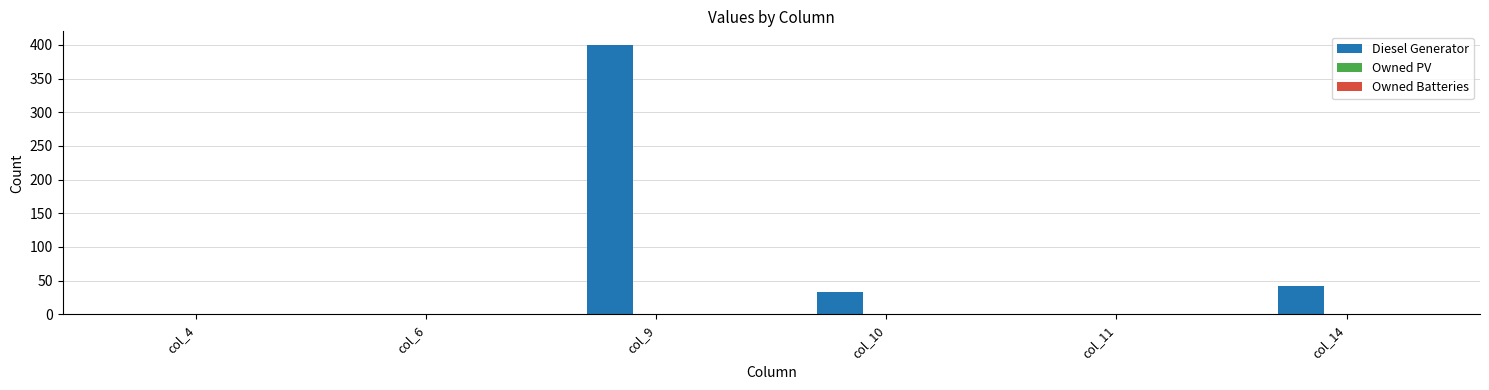

What is the change in value from col_6 to col_14?

+42